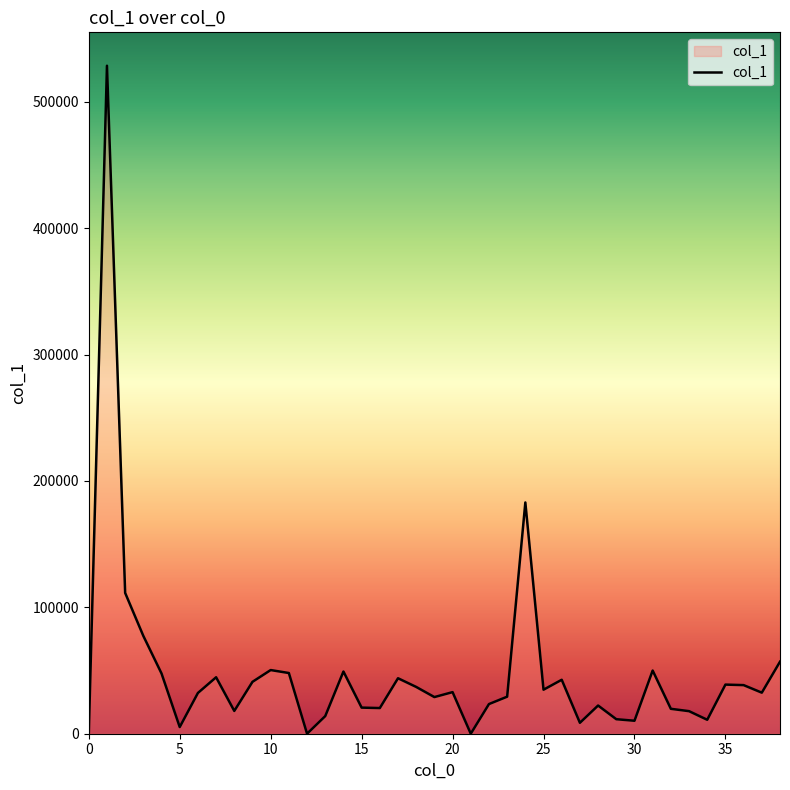

True or false: there are more than 2 points higher than both neighbors.

True